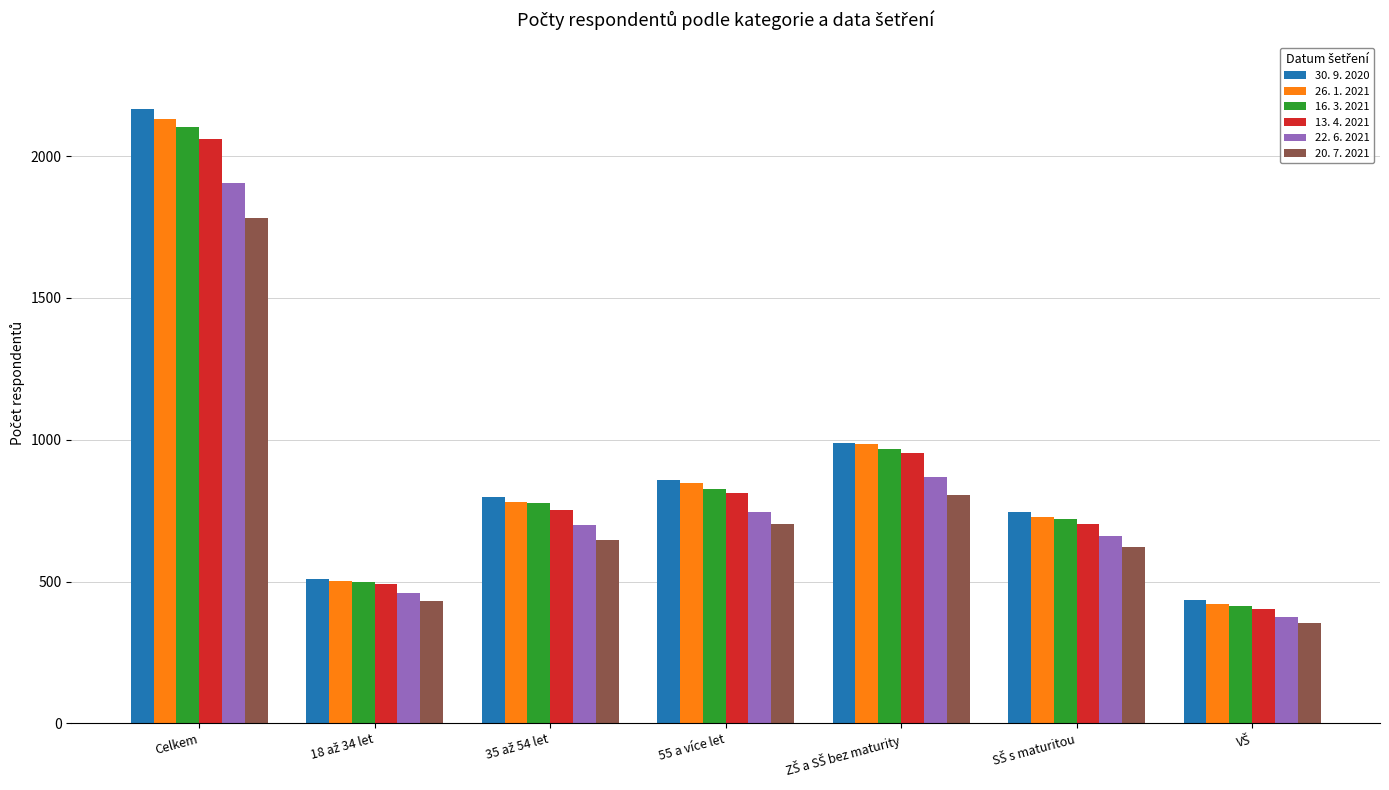

Count the number of data series in this chart.

6